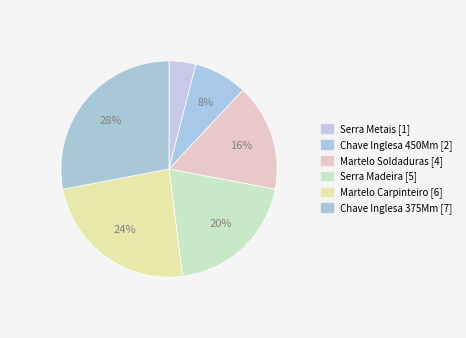

True or false: Serra Metais accounts for 1% of the total.

False